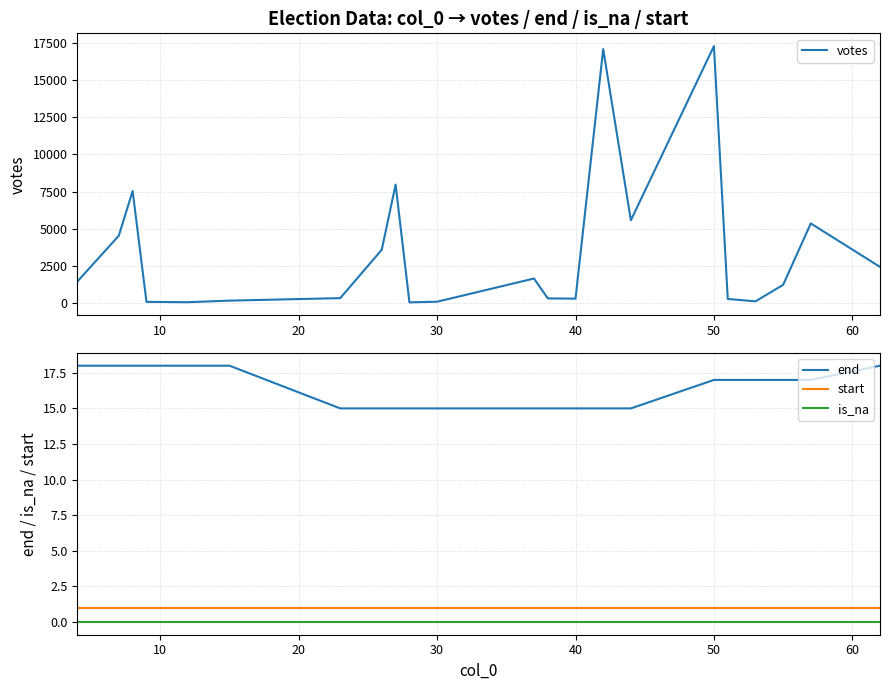

True or false: end and is_na cross at least once.

False